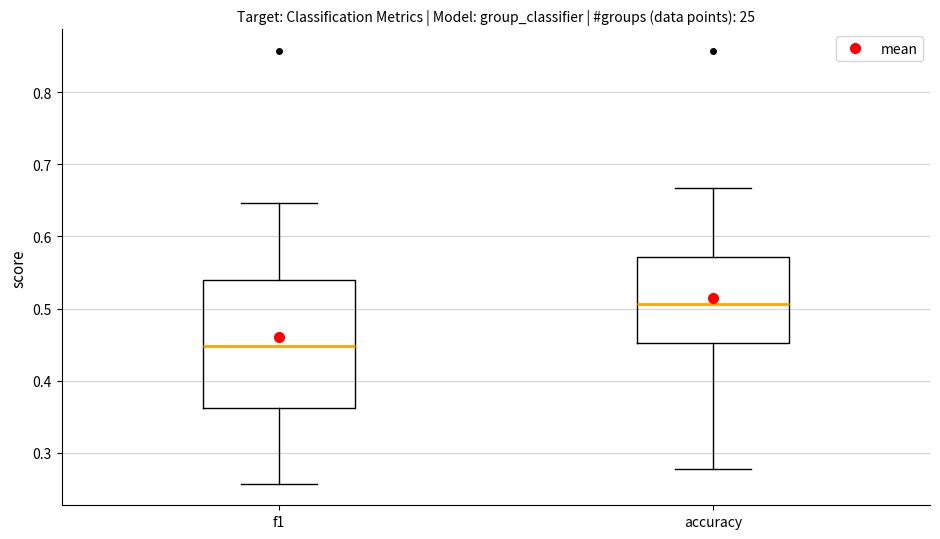

Which box has the lowest median line?

f1